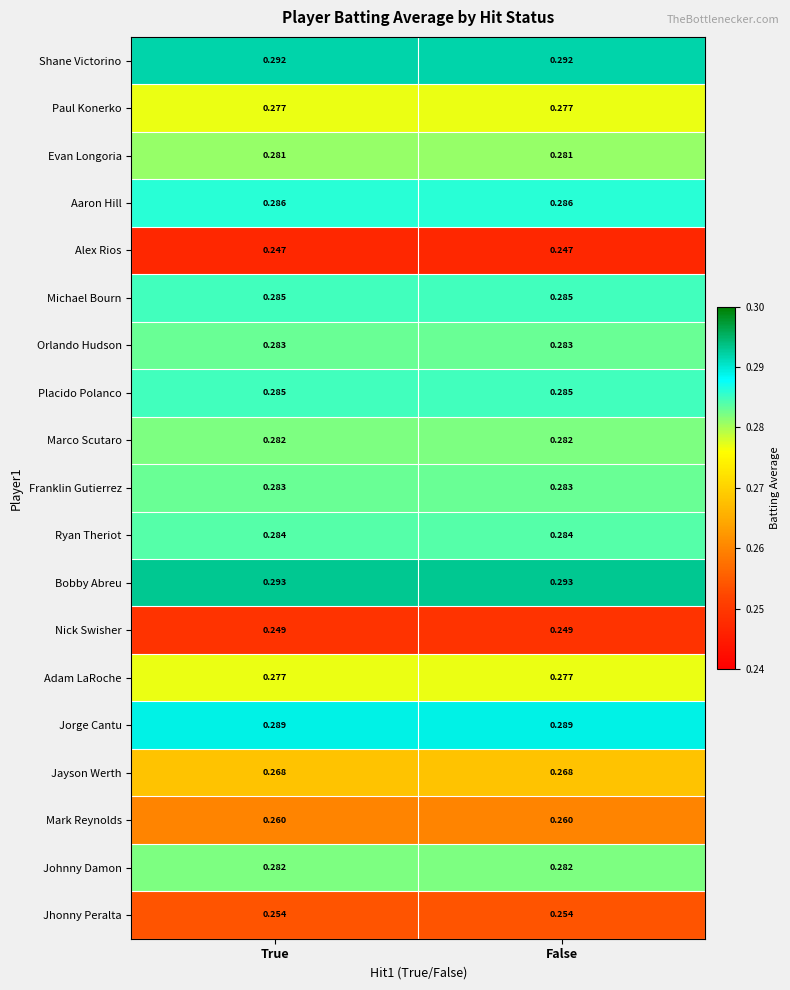

Is the value of Nick Swisher at False greater than the value of Mark Reynolds at False?

No